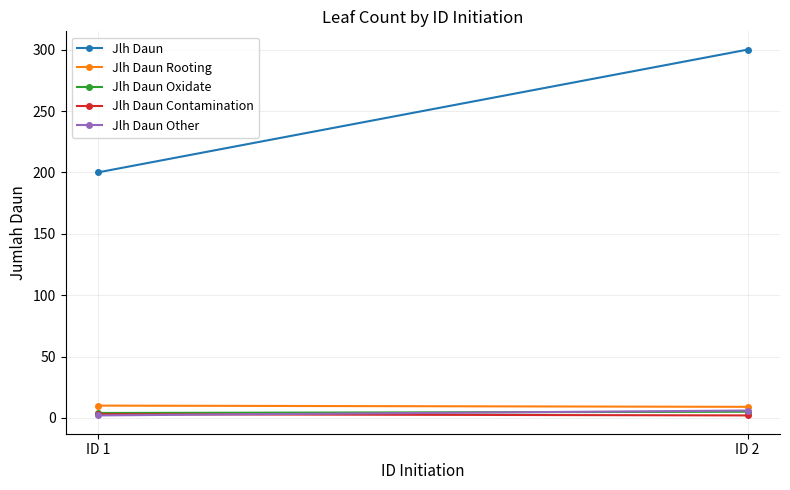

What is the difference between the maximum and minimum values in the Jlh Daun Other series?

4